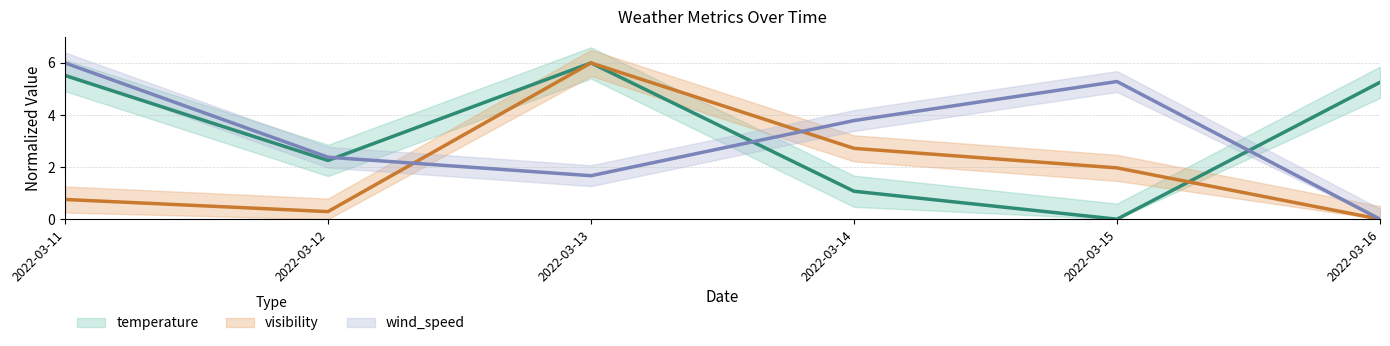

How many values in the temperature series exceed 5?

3